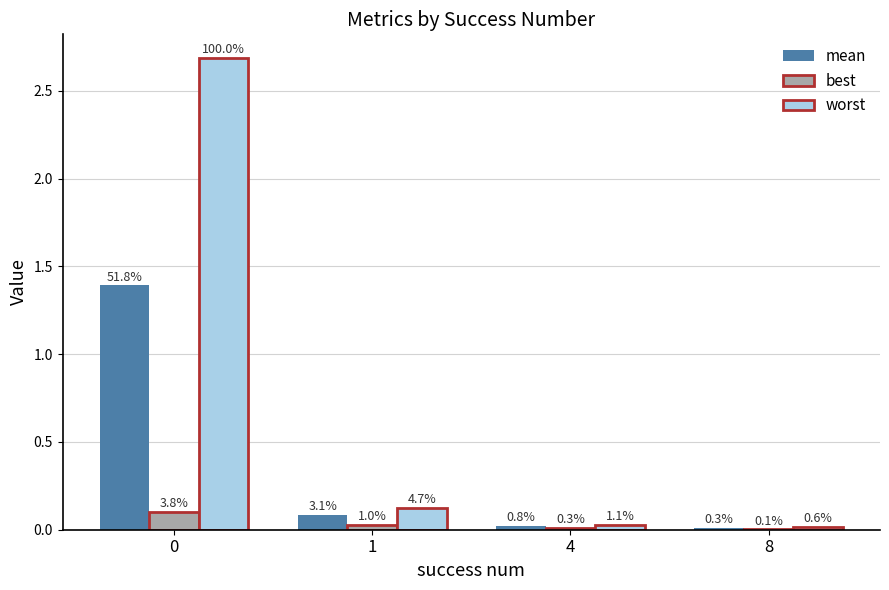

At 0, list the series in order from largest to smallest.

worst, mean, best